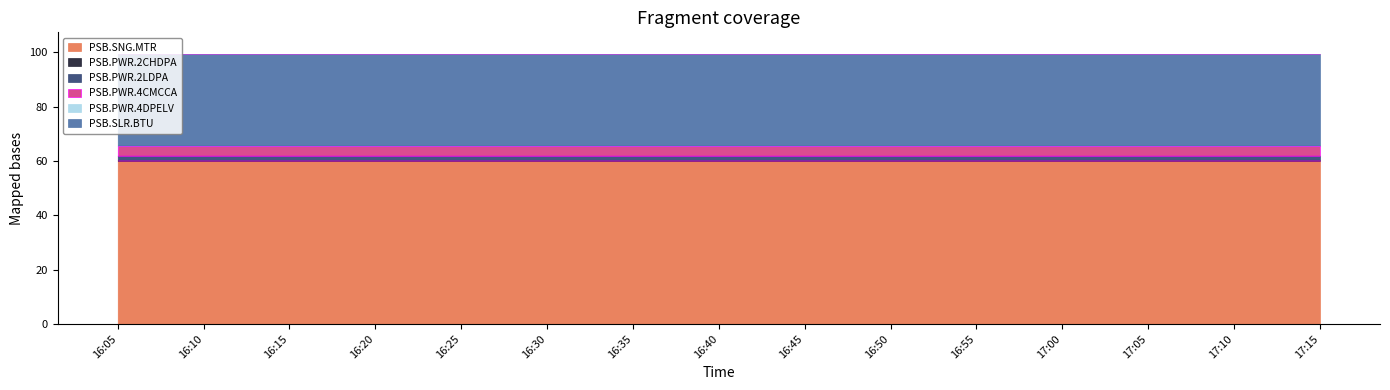

What is the smallest value displayed?

60.0